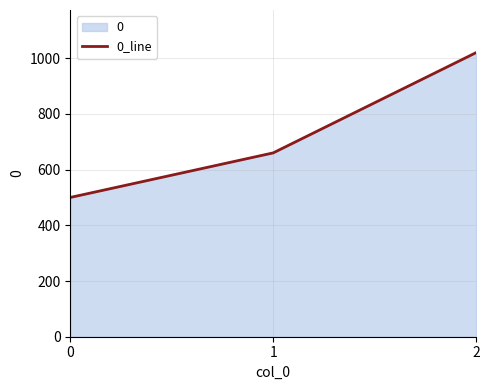

Count the values in the range 500 to 1020.

3